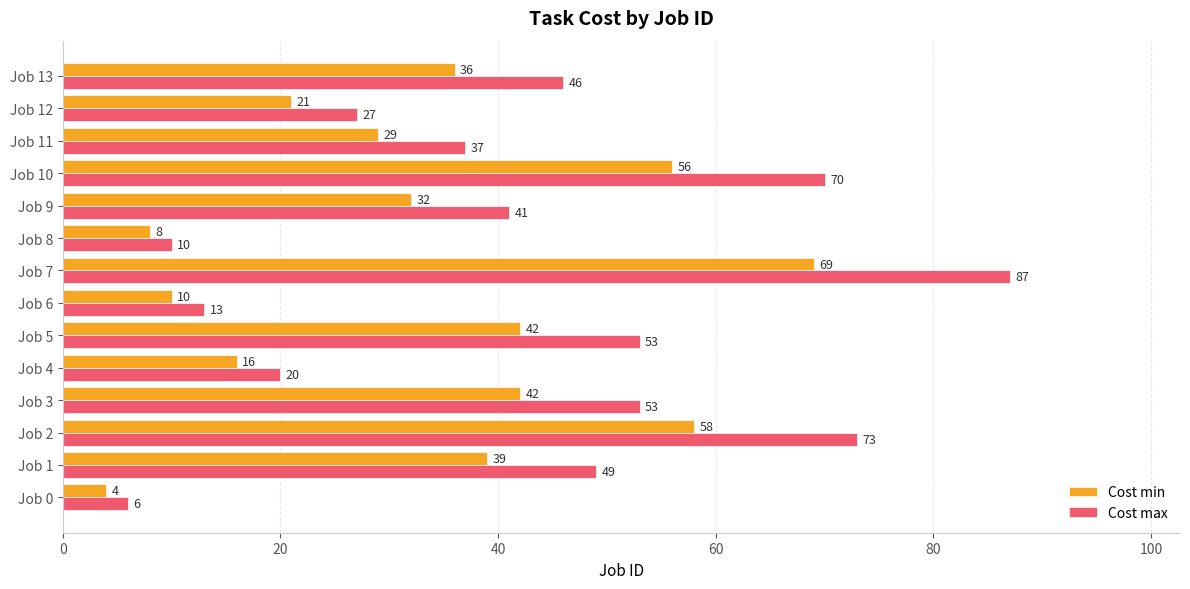

The value of Cost max at Job 11 is 37. True or false?

True